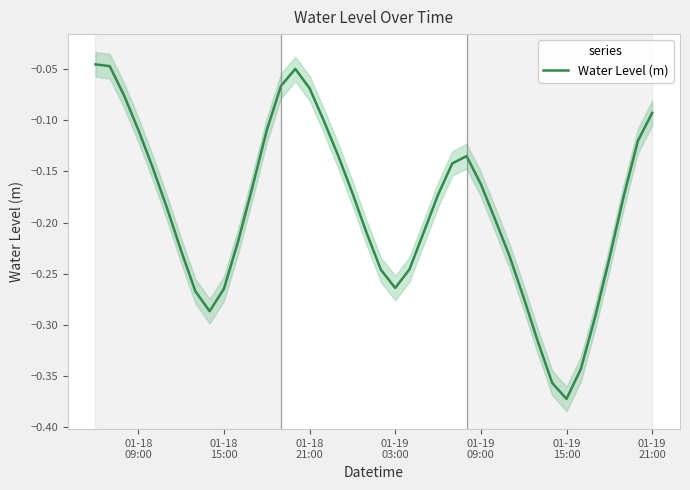

What is the difference between the maximum and minimum values?

0.3